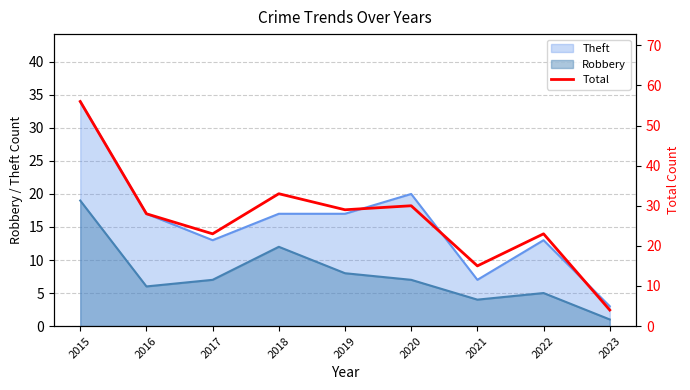

How many points are higher than both their immediate neighbors (excluding endpoints)?

3